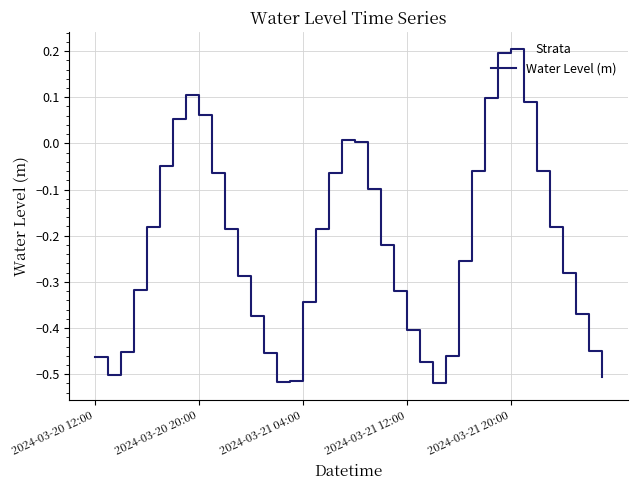

What is the maximum value shown in the chart?

0.2